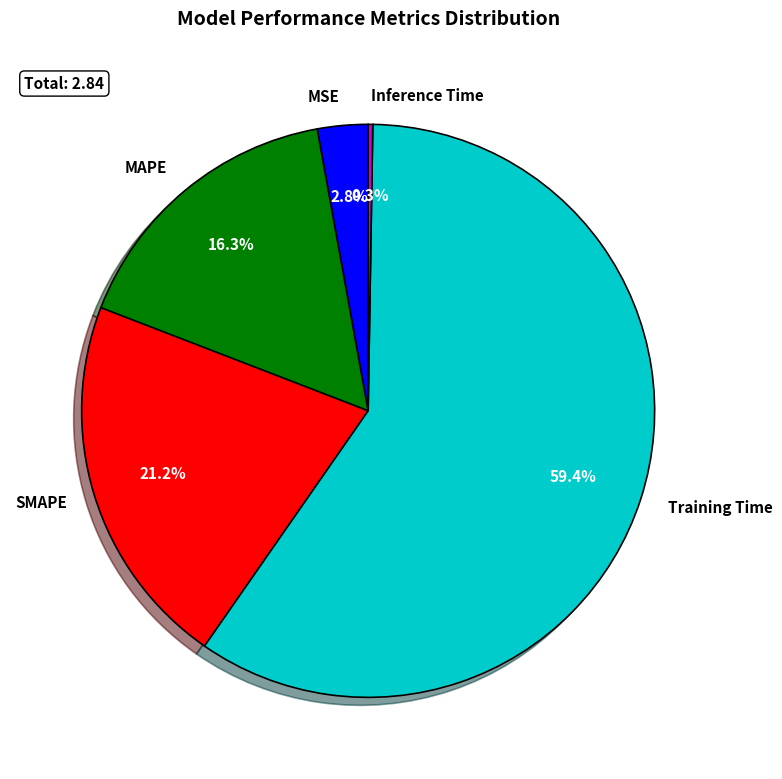

Which slice is the largest?

Training Time